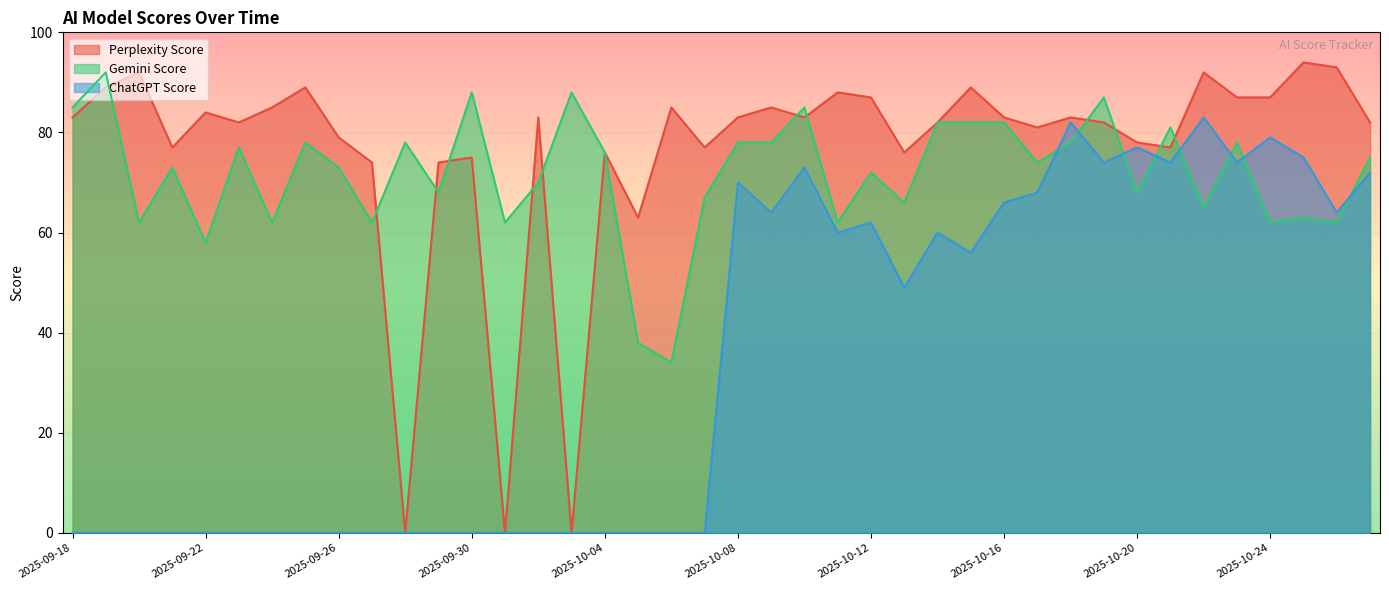

Where is ChatGPT Score nearest to the value 41?

2025-10-13